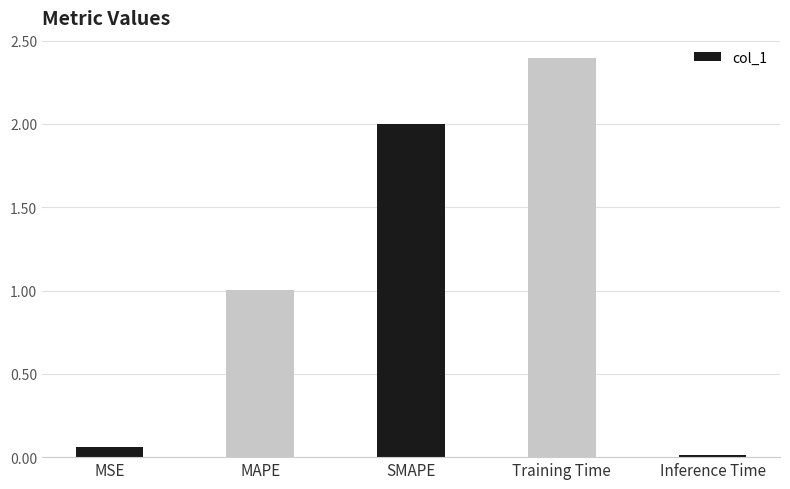

Rank the categories by value from lowest to highest.

Inference Time, MSE, MAPE, SMAPE, Training Time